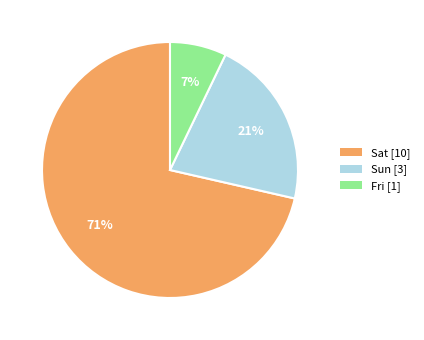

Is there any slice that represents more than half of the pie?

Yes